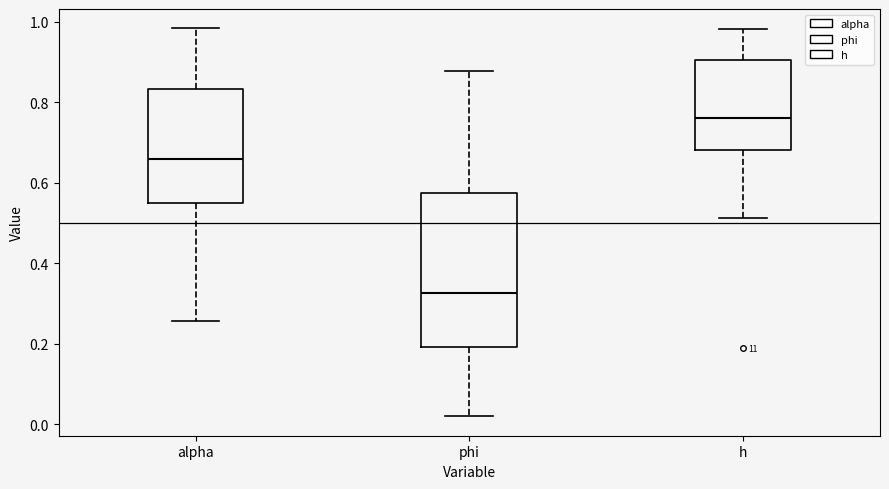

Which box has the lowest median line?

phi